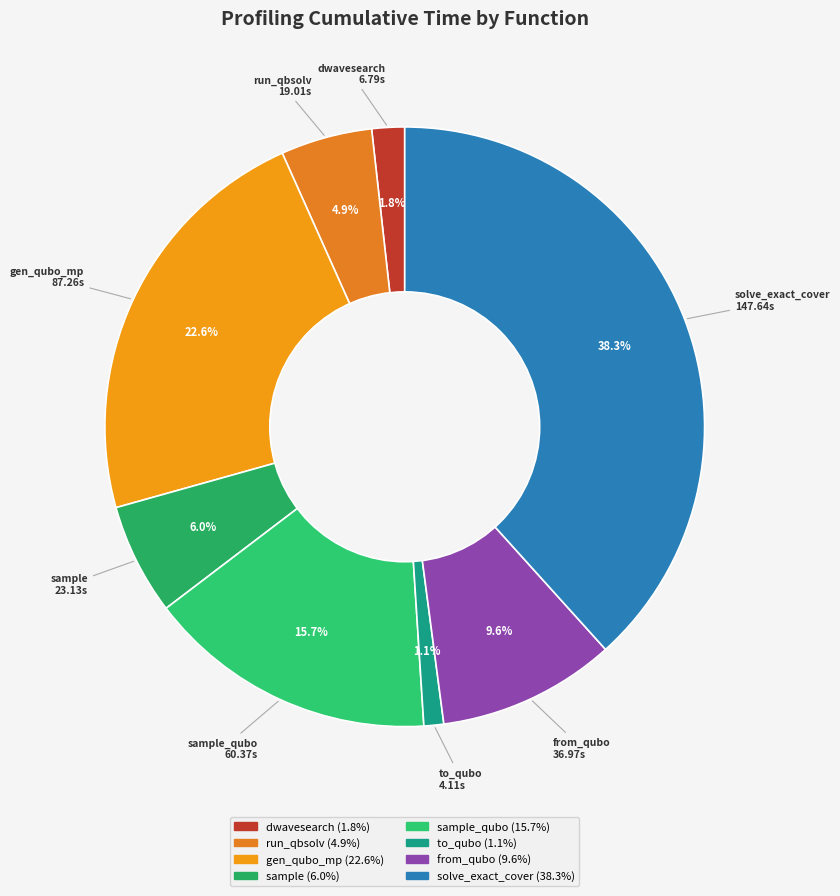

How many slices are in this pie chart?

8